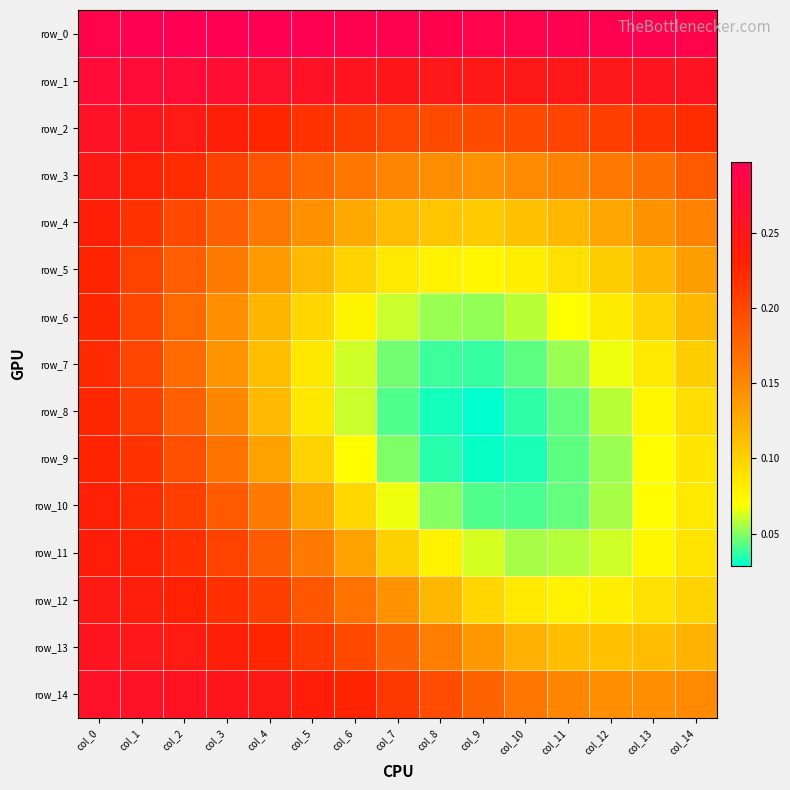

What is the total value across all series at col_1?

3.5